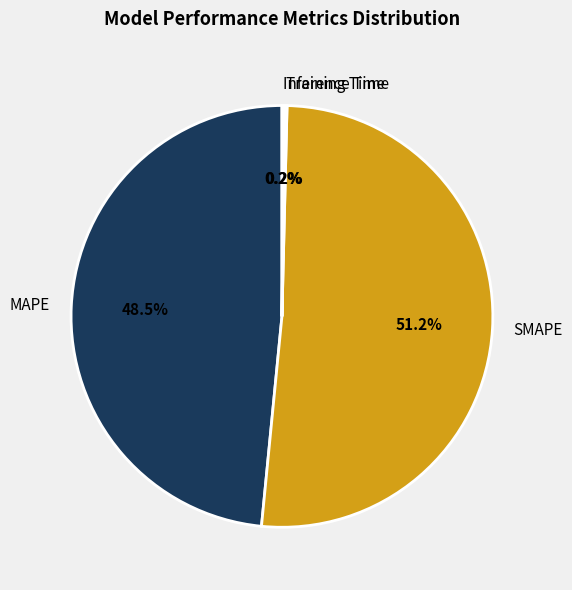

What is the total percentage of MAPE and SMAPE?

99.6%